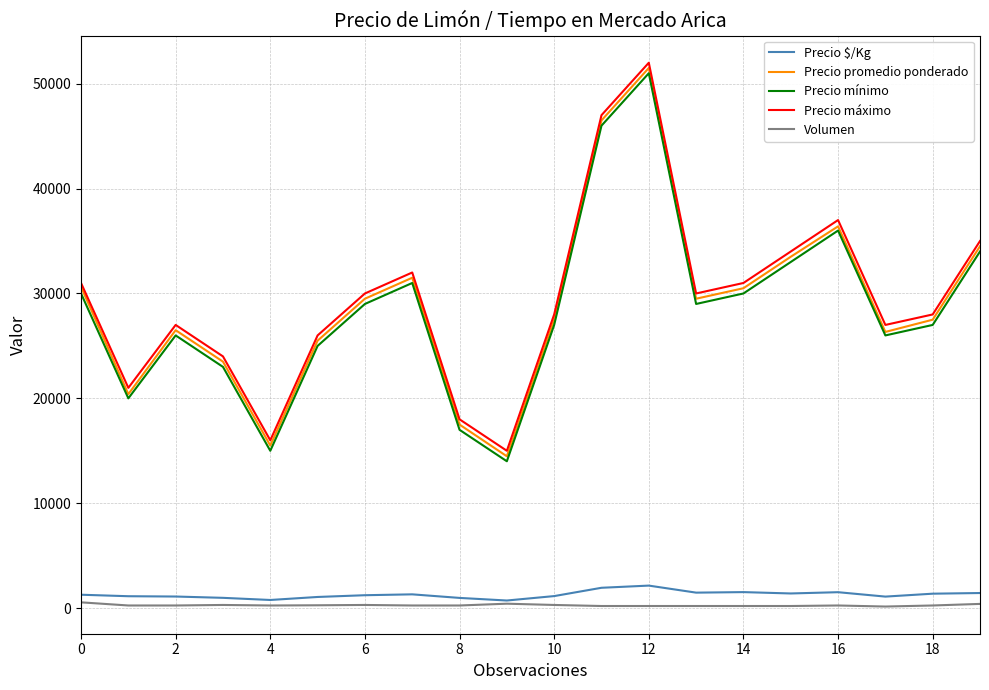

How many lines are shown in the chart?

5